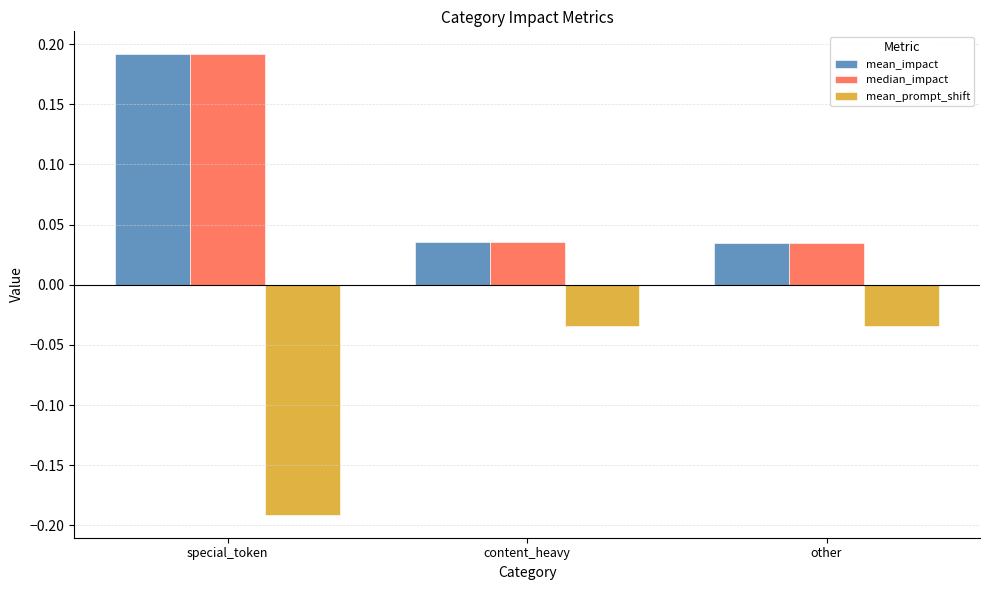

Which category has the lowest value across all series?

special_token